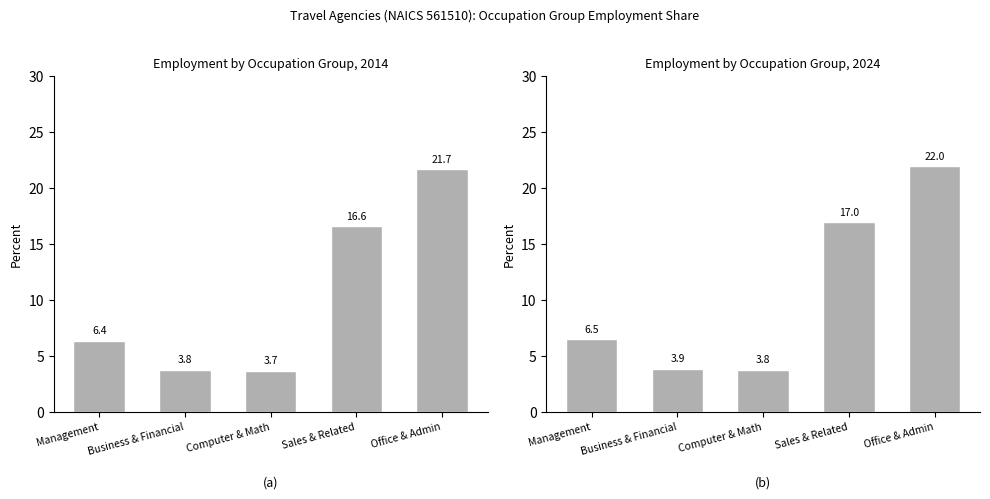

How many data points in 2014 % of industry are less than 6?

2